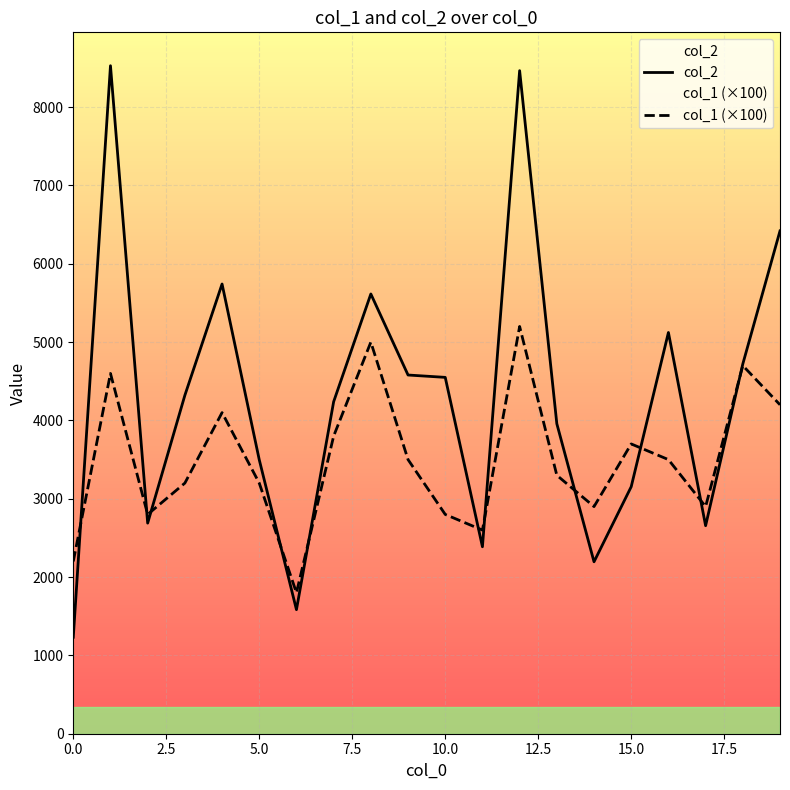

Rank the series by their average value, from lowest to highest.

col_1 (×100), col_2